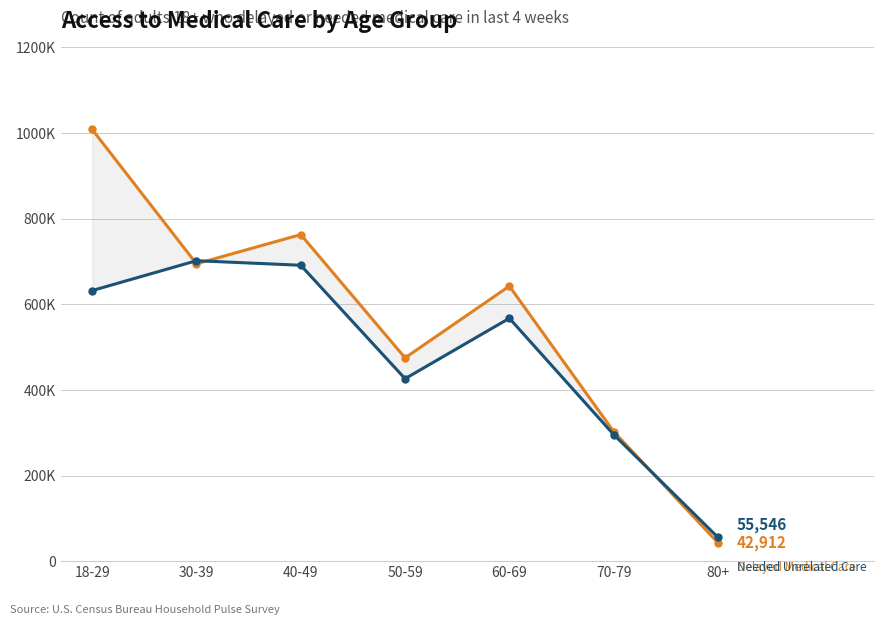

Which series changed the most between 70-79 and 80+?

Delayed Medical Care (Yes)